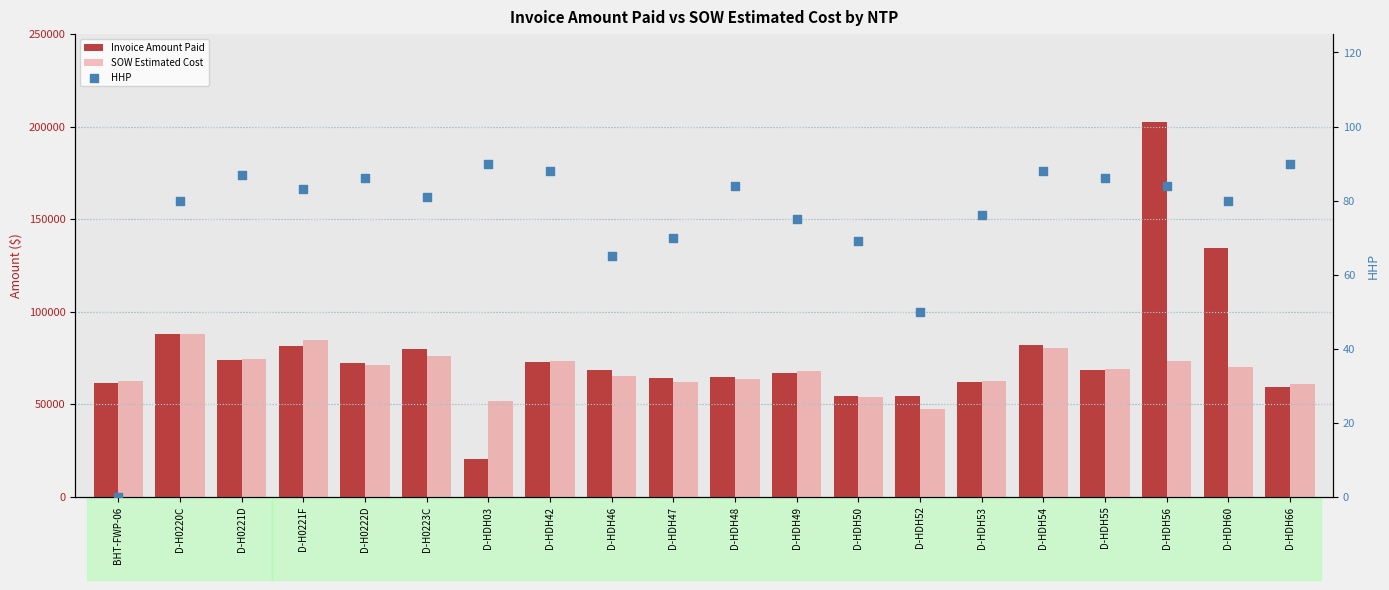

Which series reaches the minimum Y coordinate?

HHP